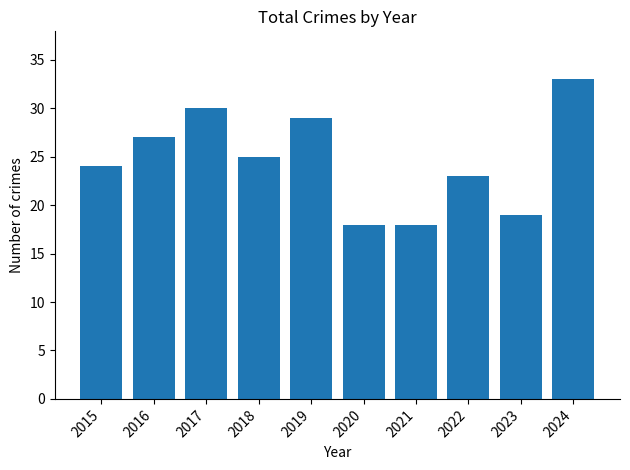

What is the maximum value shown in the chart?

33